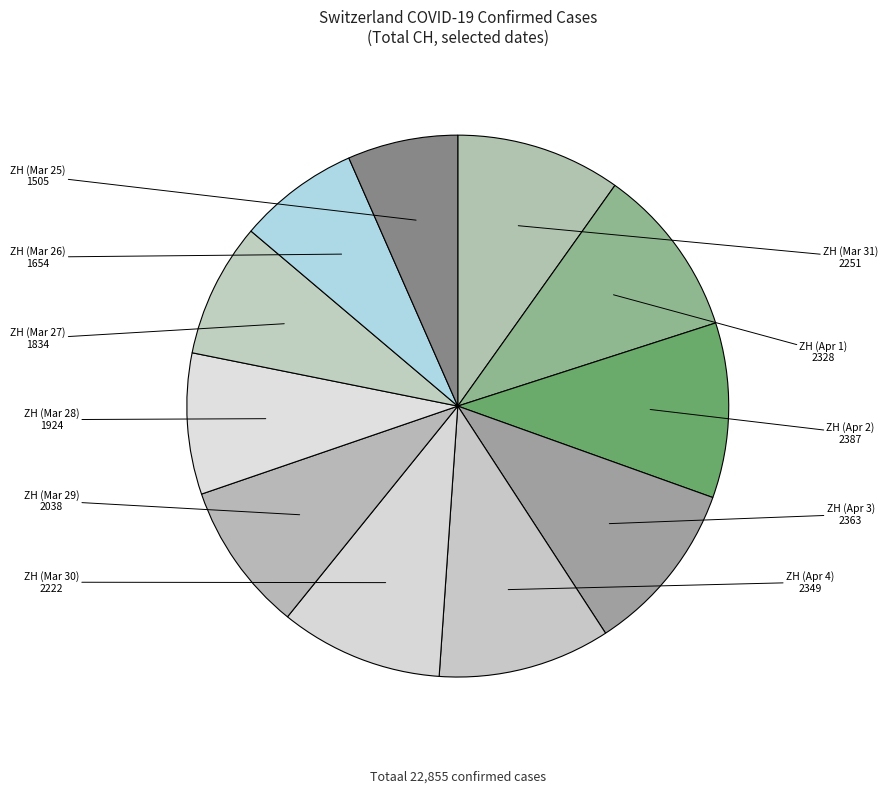

How many slices are in this pie chart?

11